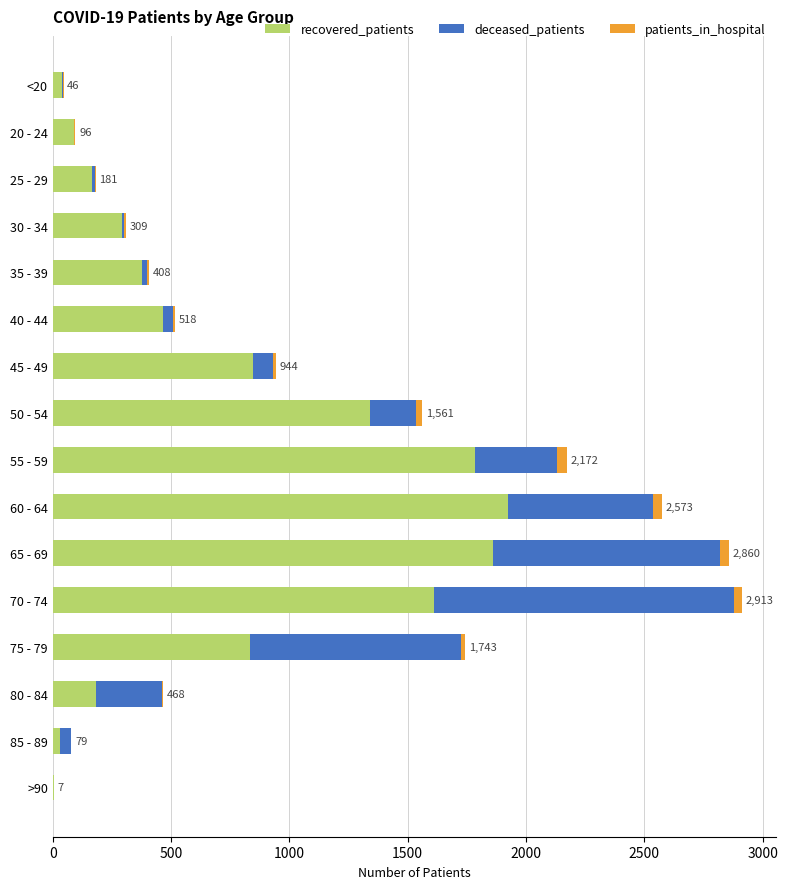

The value of recovered_patients at 45 - 49 is 261. True or false?

False